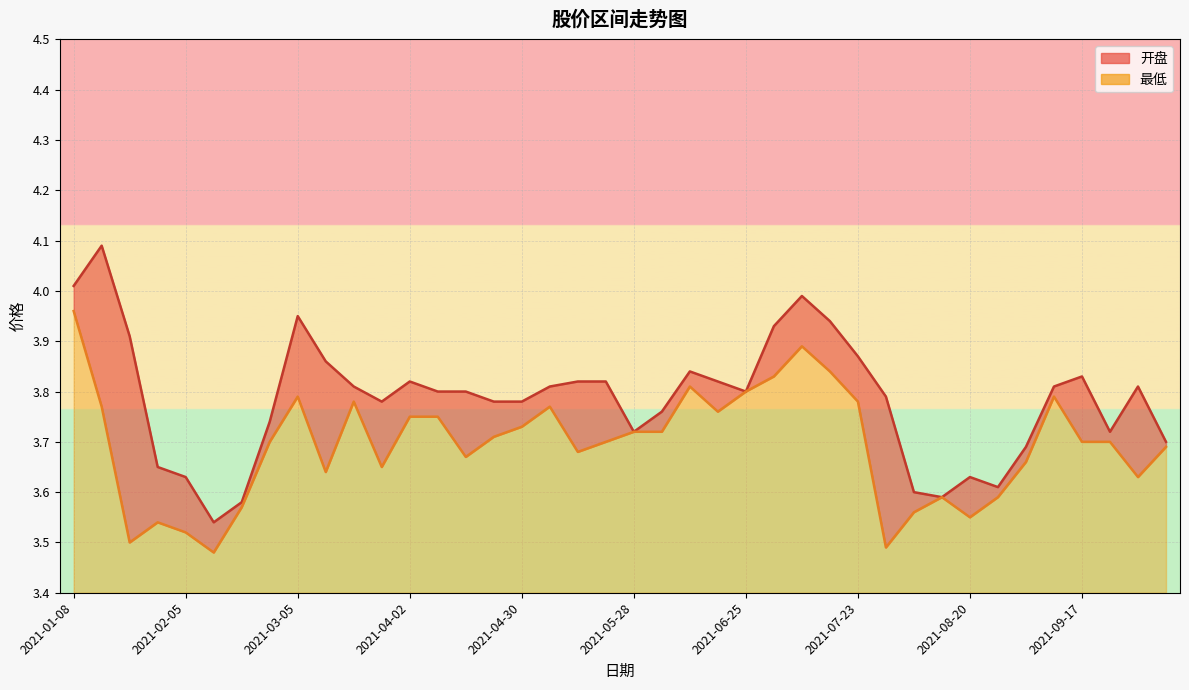

What is the difference between the maximum and minimum values in the 最低 series?

0.5